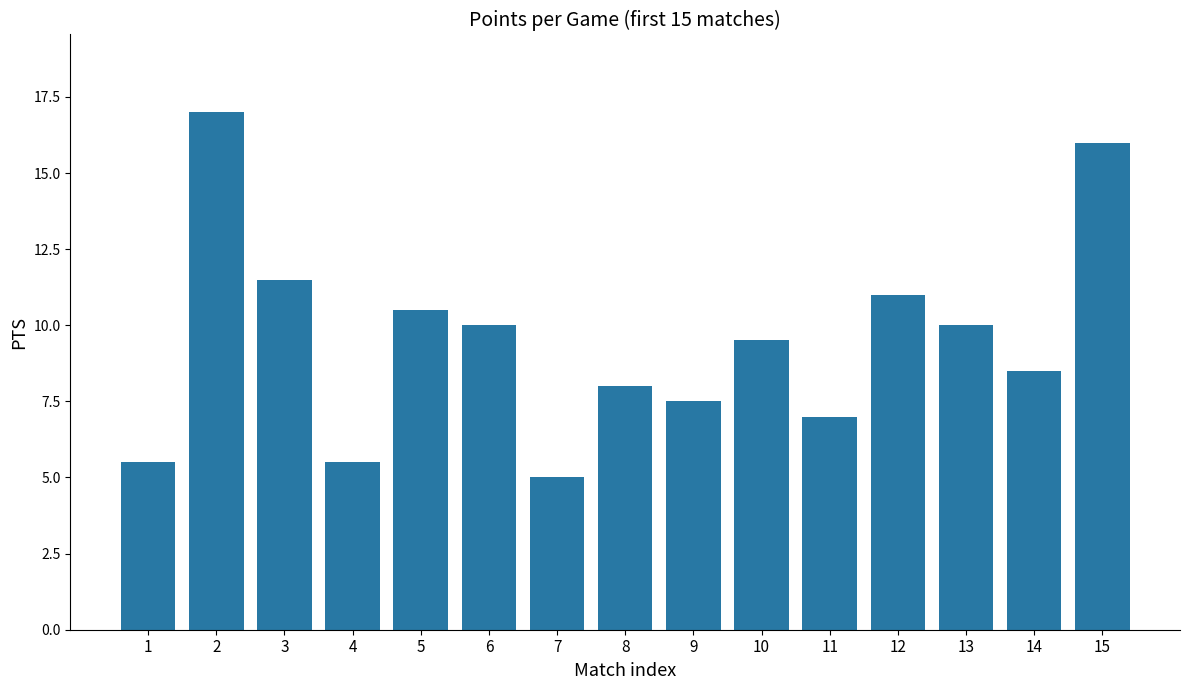

Reading right to left, what are all the values shown in this chart?

16.0	8.5	10.0	11.0	7.0	9.5	7.5	8.0	5.0	10.0	10.5	5.5	11.5	17.0	5.5